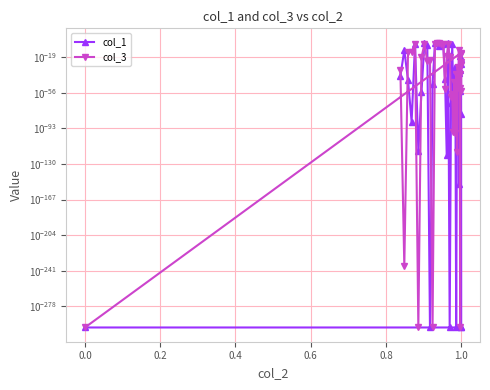

Count the number of categories in the chart.

40